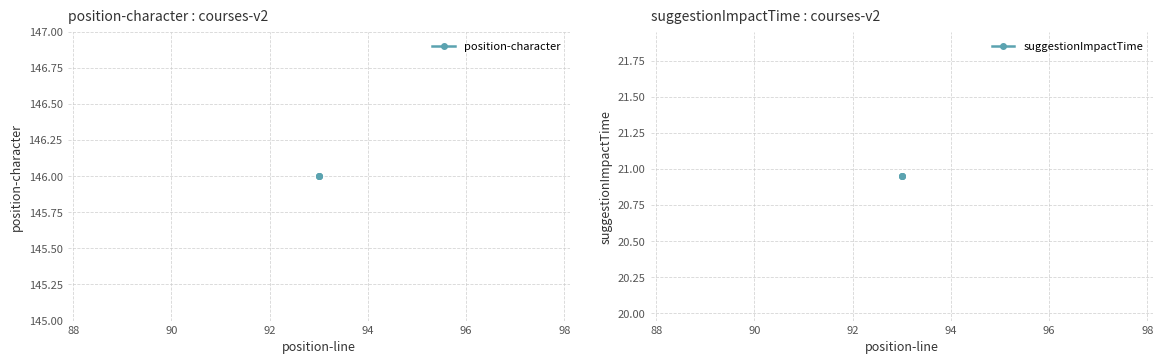

Which series has the widest spread of values?

position-character